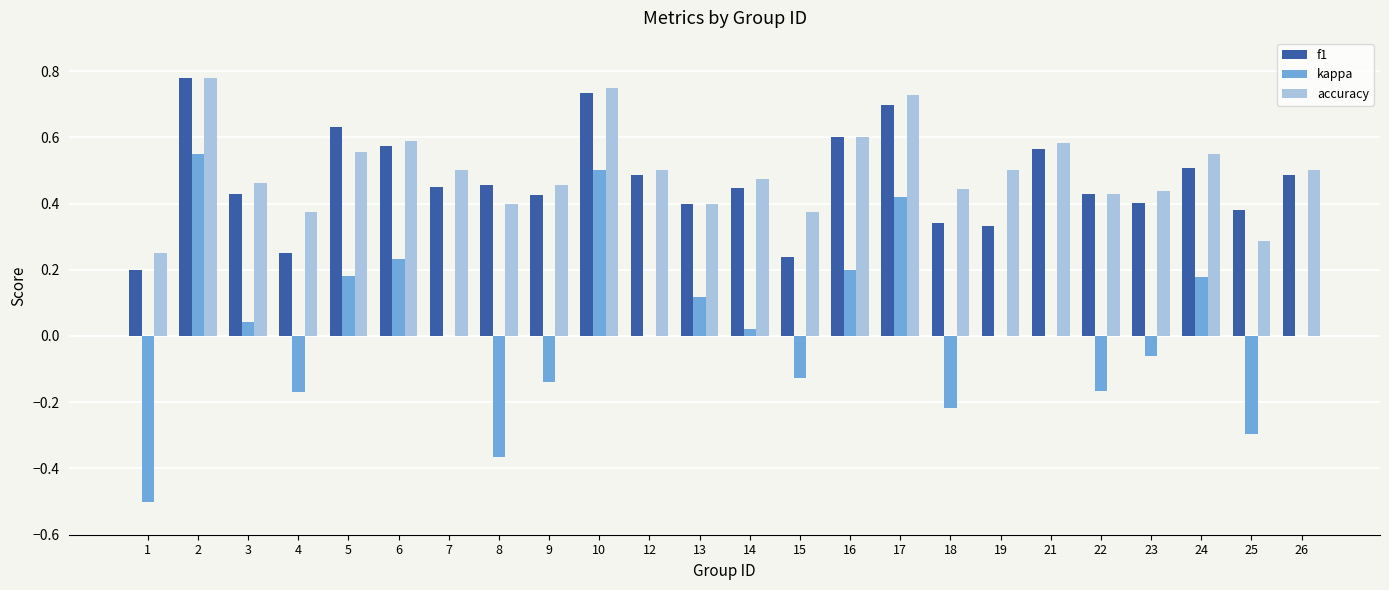

Is the value of kappa at 23 greater than the value of f1 at 25?

No